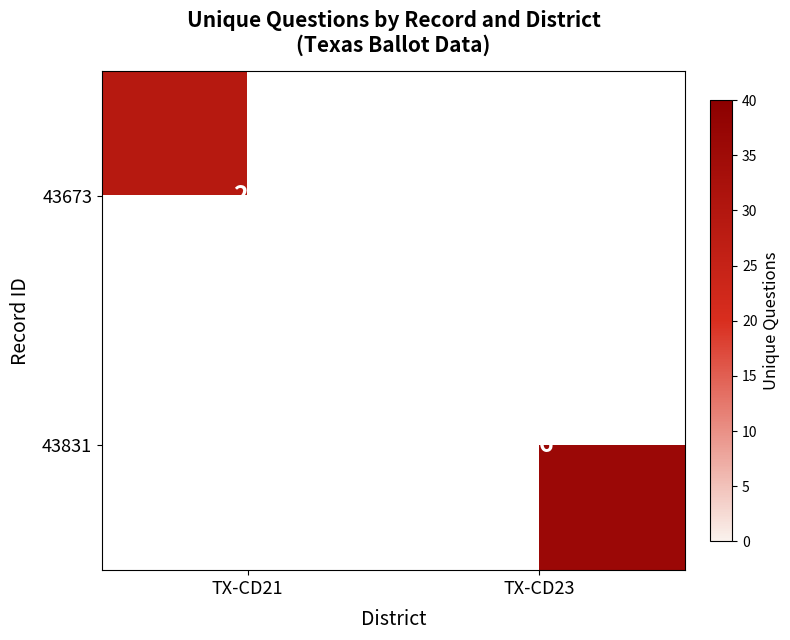

Between TX-CD21 and TX-CD23, which is larger?

TX-CD23